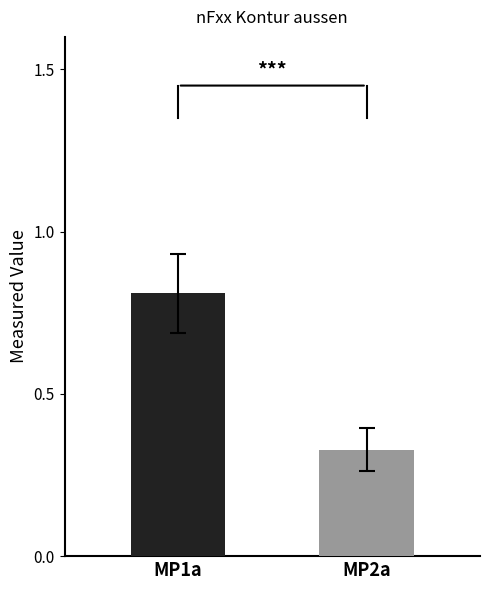

What is the maximum value shown in the chart?

0.8